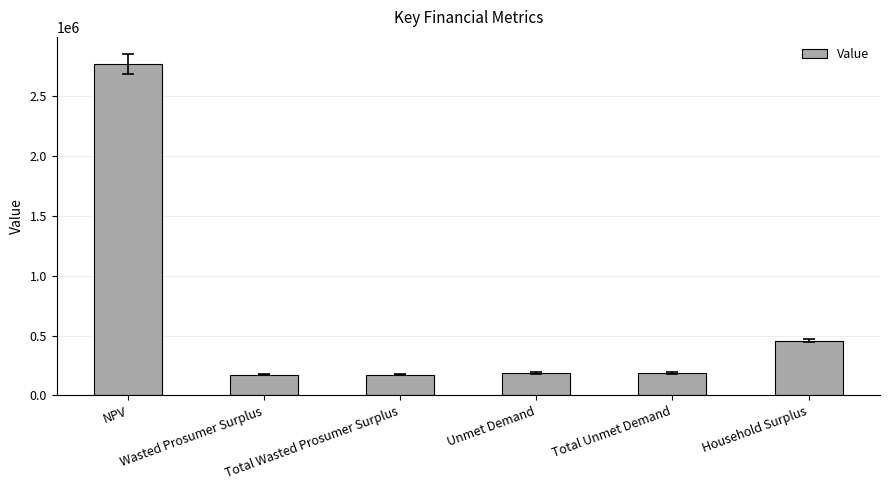

The value at Total Unmet Demand is 188256.8. True or false?

True